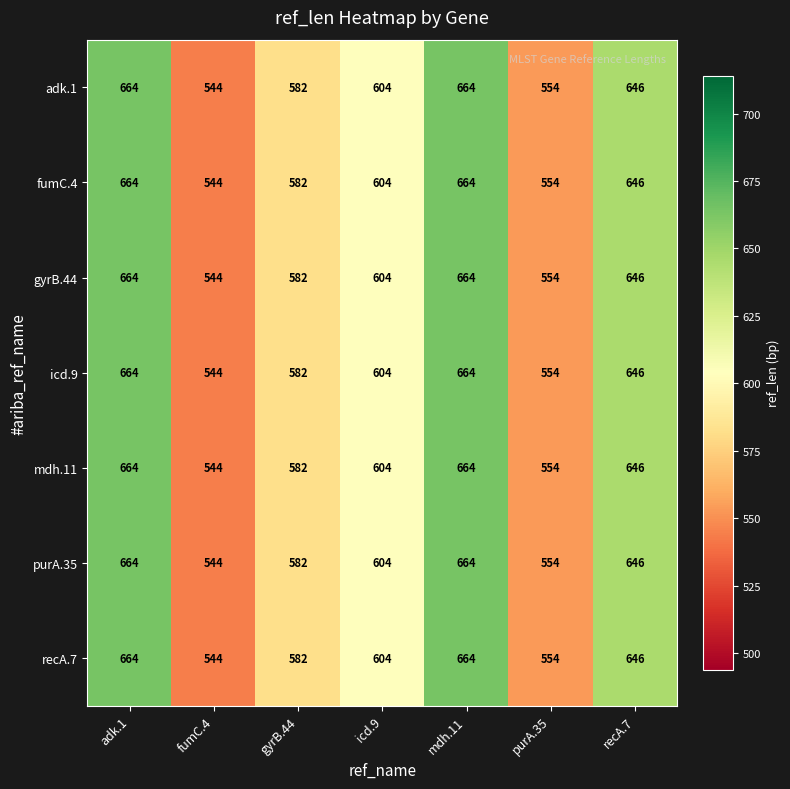

What is the total value across all series at fumC.4?

3808